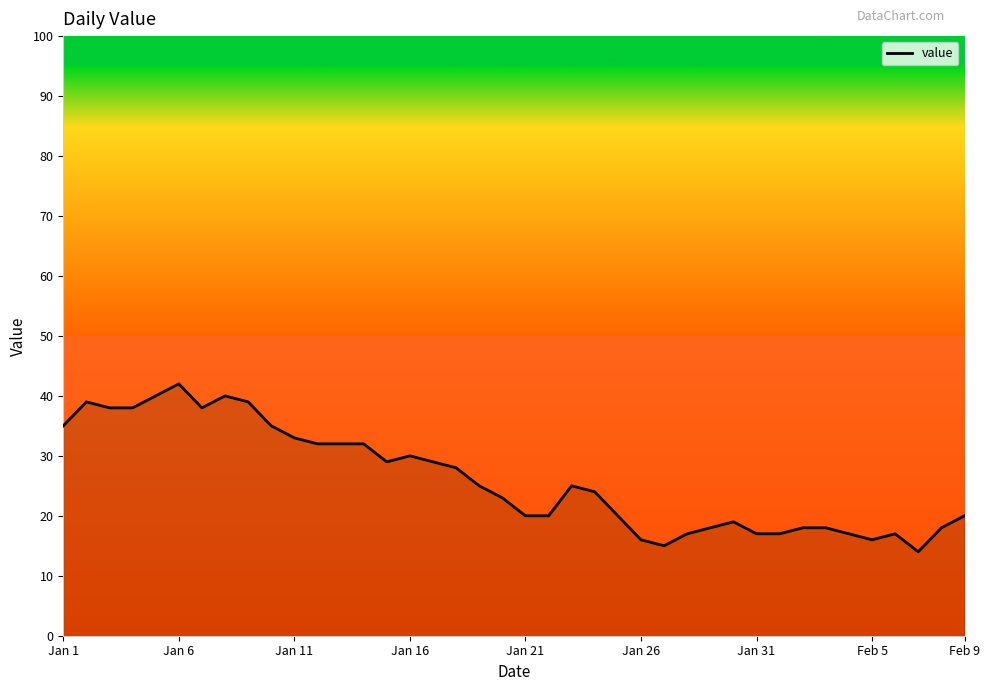

Reading left to right, what are all the values shown in this chart?

35	39	38	38	40	42	38	40	39	35	33	32	32	32	29	30	29	28	25	23	20	20	25	24	20	16	15	17	18	19	17	17	18	18	17	16	17	14	18	20